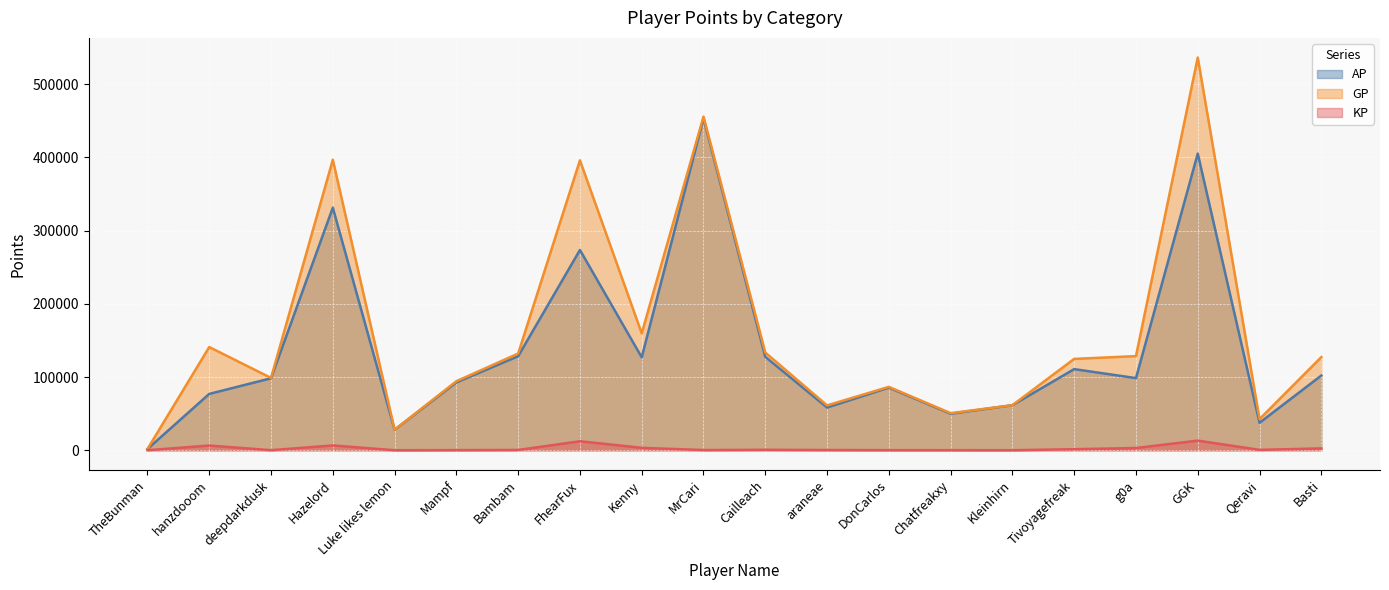

True or false: GP and AP cross at least once.

False